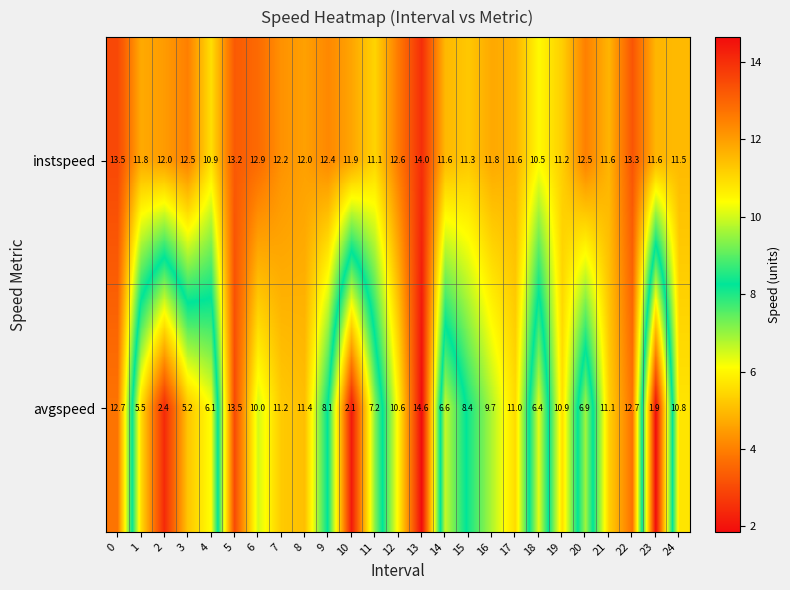

Is it true that instspeed equals 17.5 at 8?

False